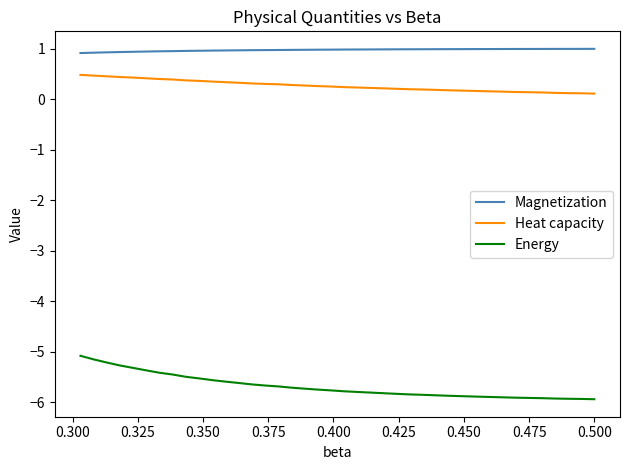

What is the value of the Heat capacity point at the 37th from the left?

0.4